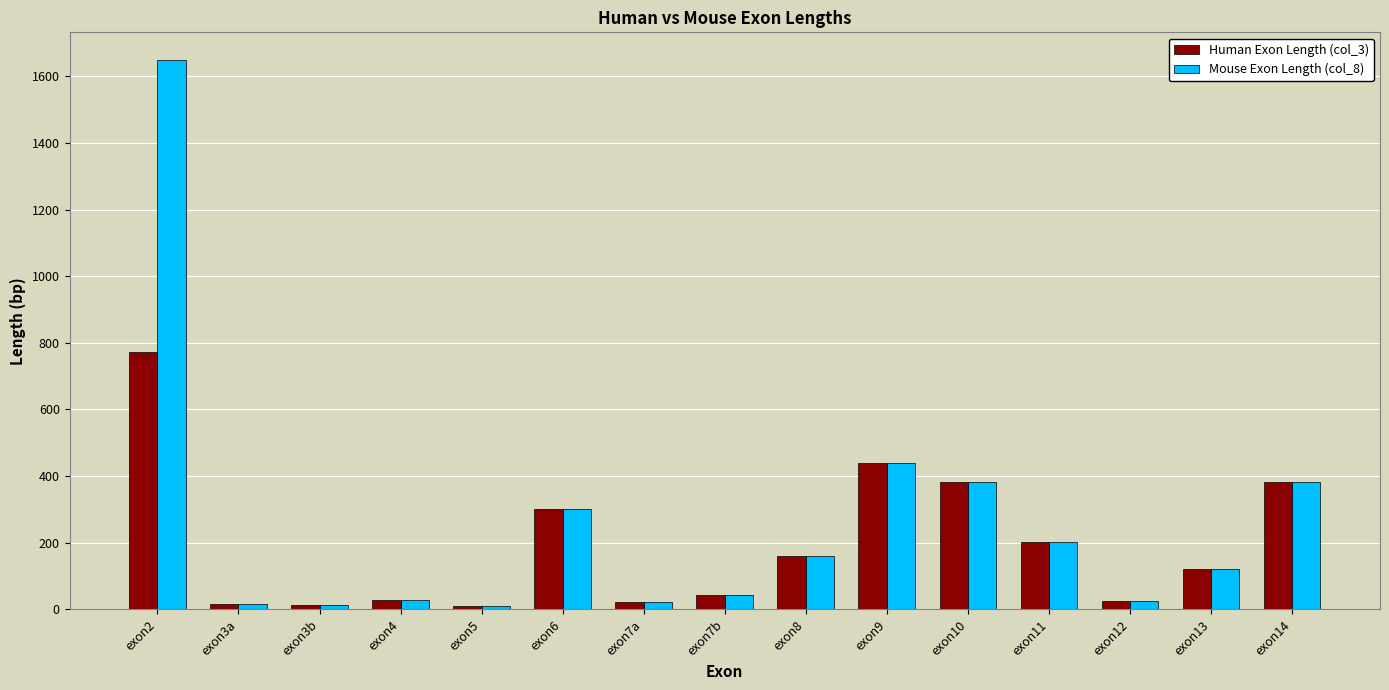

What is the label of the 8th bar from the left?

exon7b